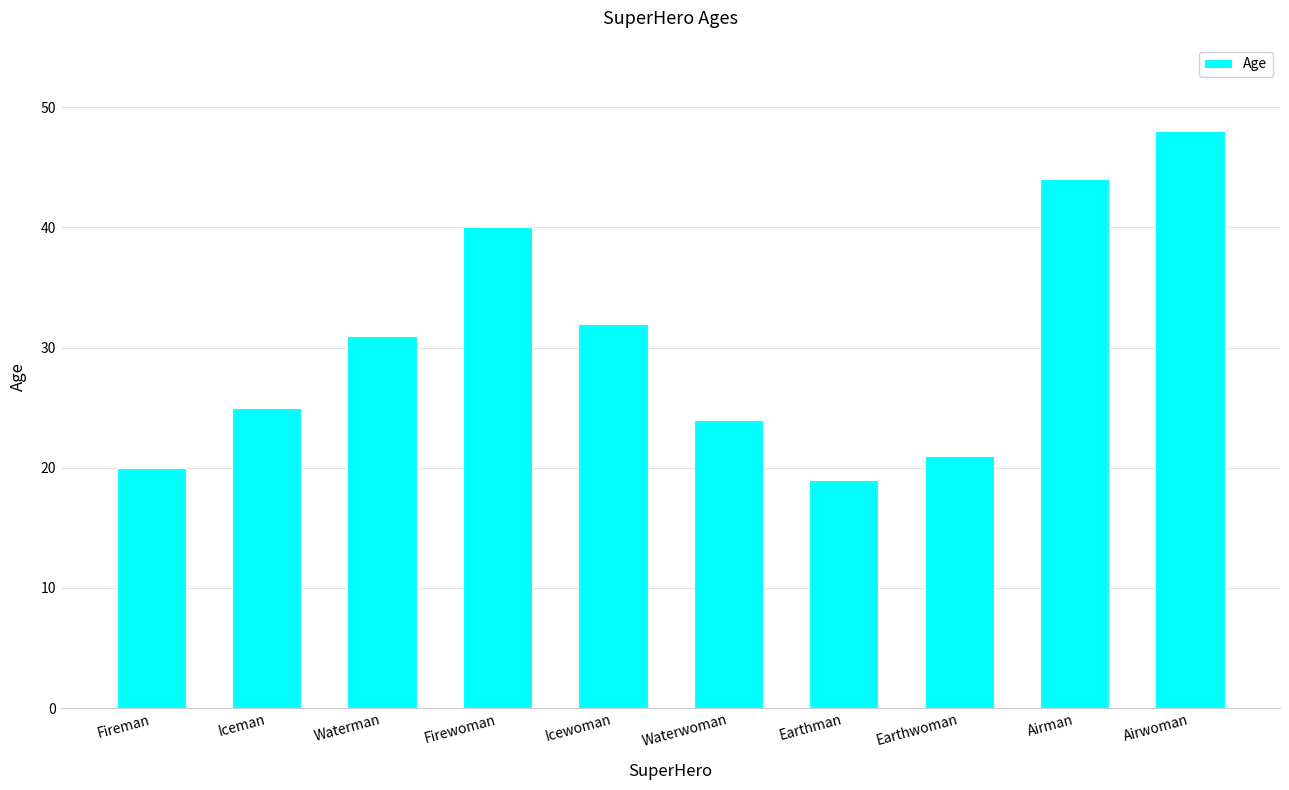

List the labels in order of value, largest first.

Airwoman, Airman, Firewoman, Icewoman, Waterman, Iceman, Waterwoman, Earthwoman, Fireman, Earthman